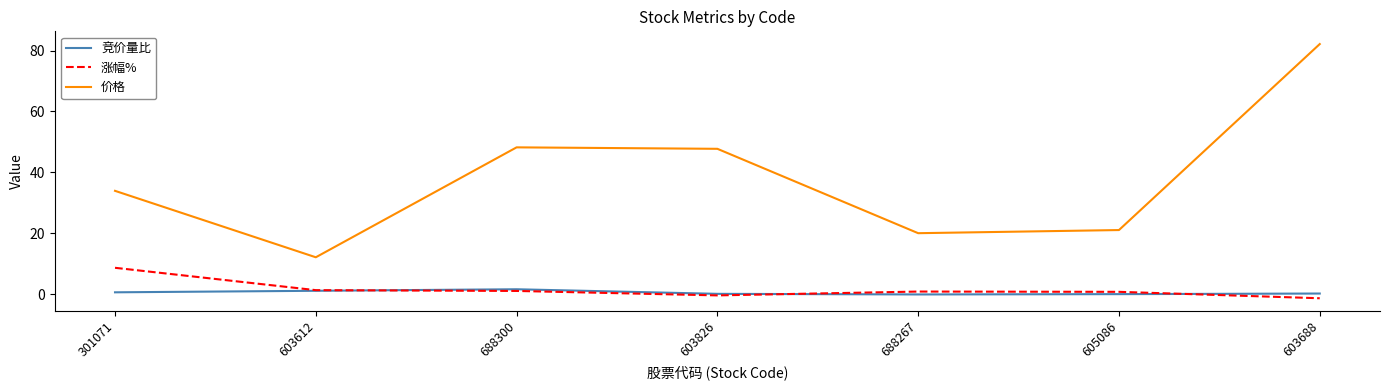

How many categories are shown in the chart?

7